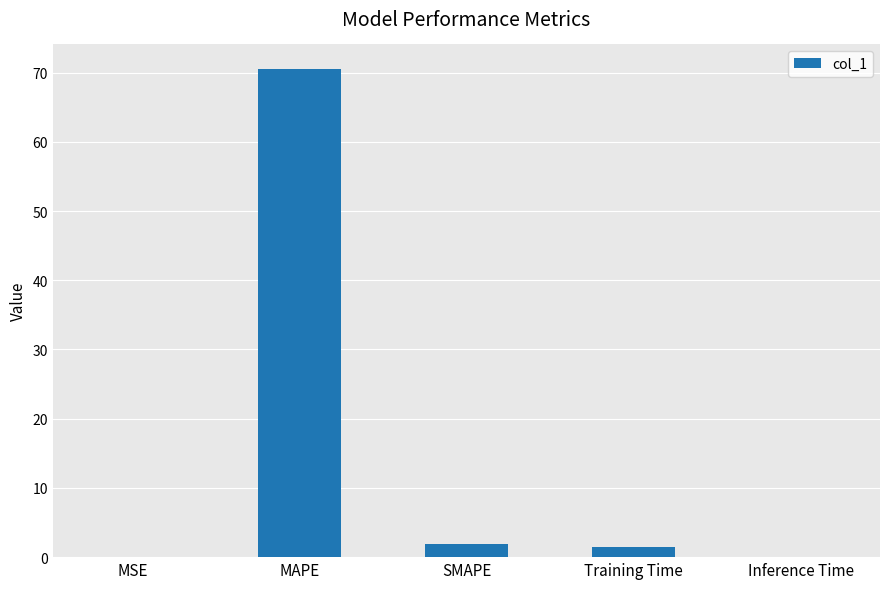

Approximately how many times larger is the value at SMAPE compared to Training Time?

1.3